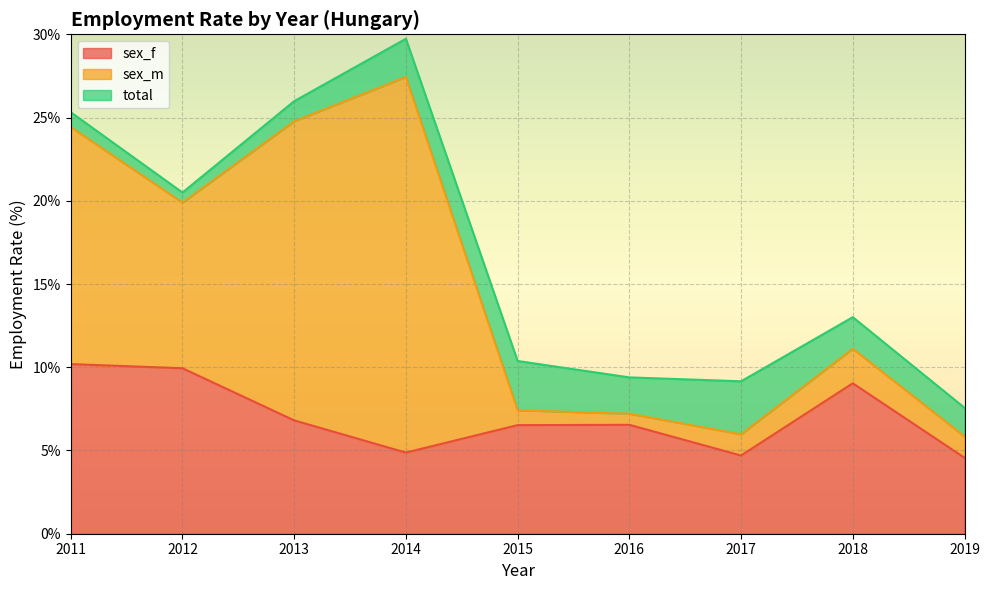

What is the value of the sex_f point at the 5th from the left?

6.5